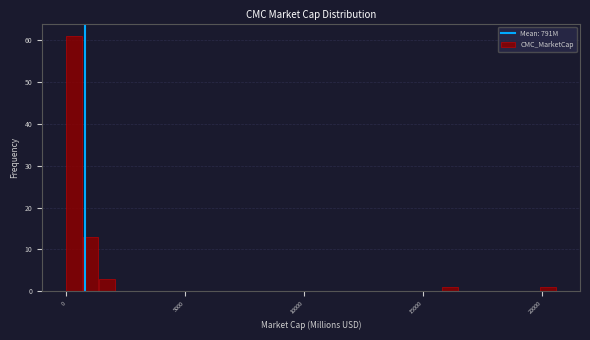

Read against the x-axis, roughly where is the centre of the tallest bar?

500